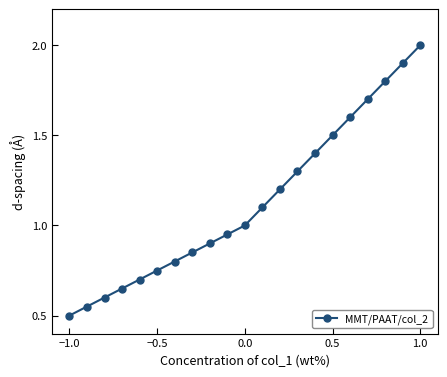

What is the difference between the second highest and minimum values?

1.4